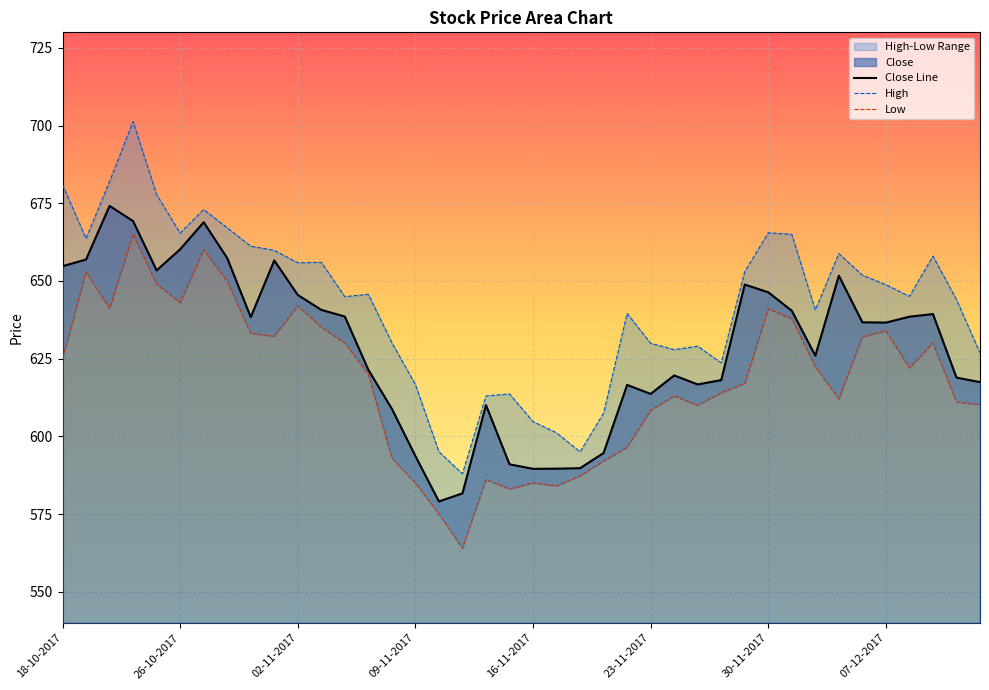

True or false: Close Line has a value of 895.6 at 23-11-2017.

False